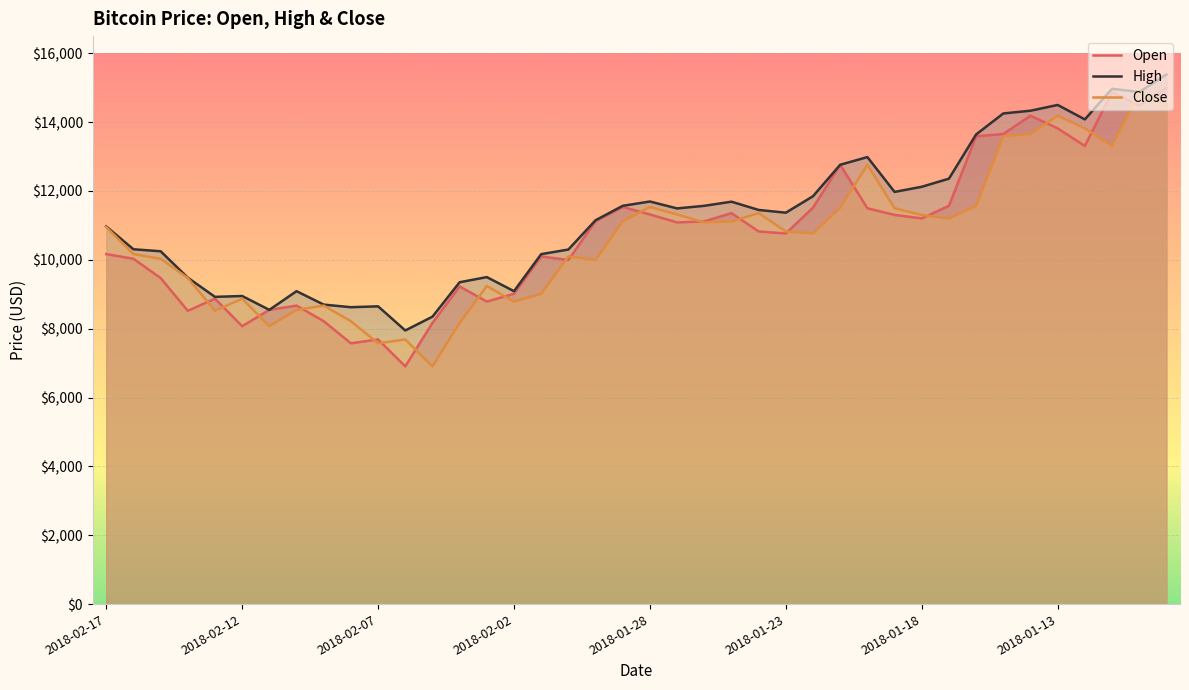

Rank the series by their maximum value, from lowest to highest.

Close, Open, High